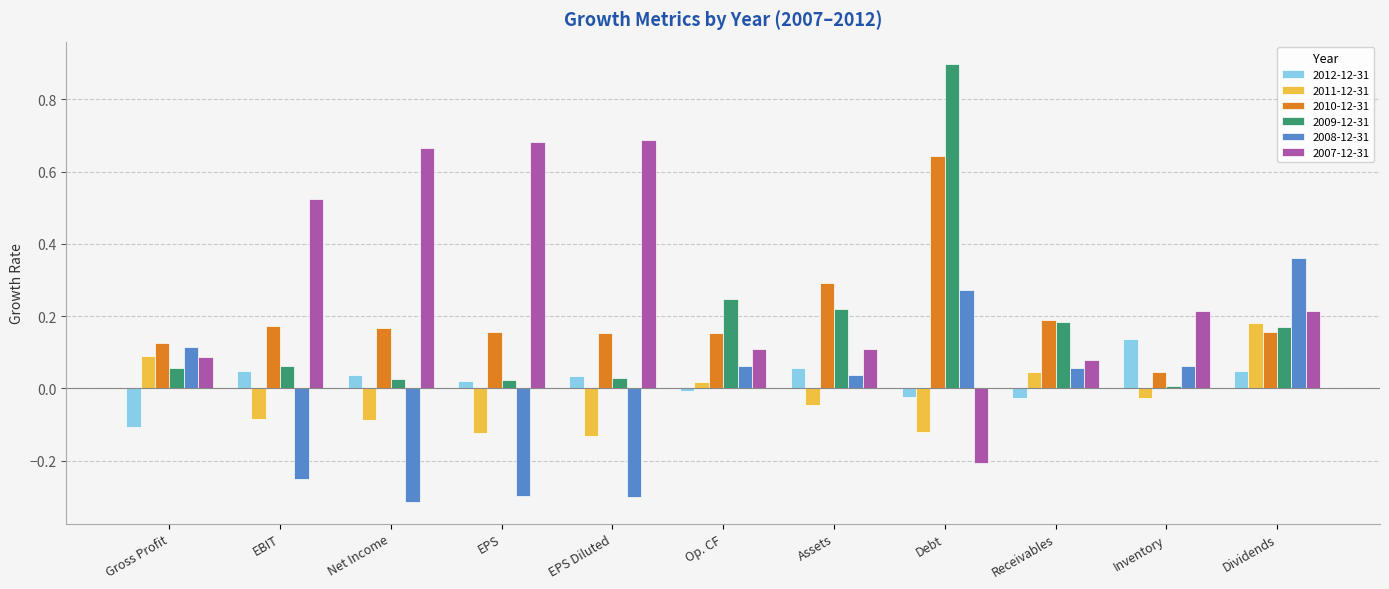

What is the difference between the maximum and minimum values in the 2007-12-31 series?

0.9